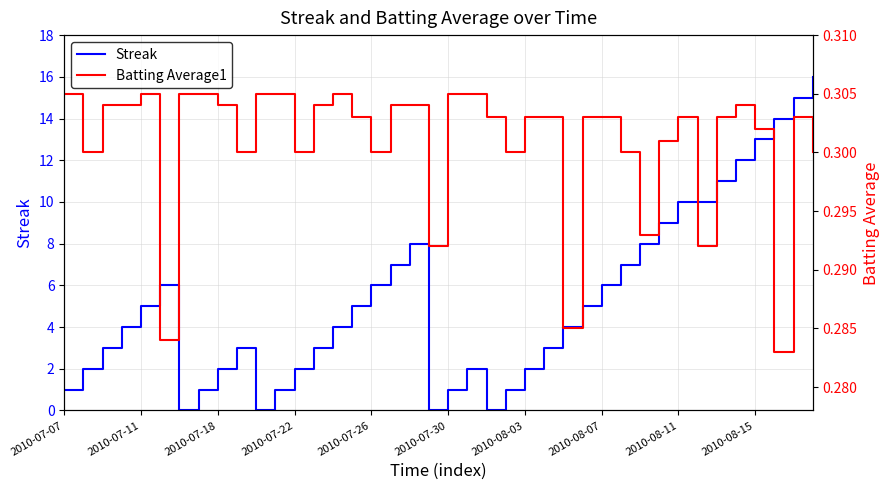

The Streak series shows 2 at 2010-08-03. True or false?

True